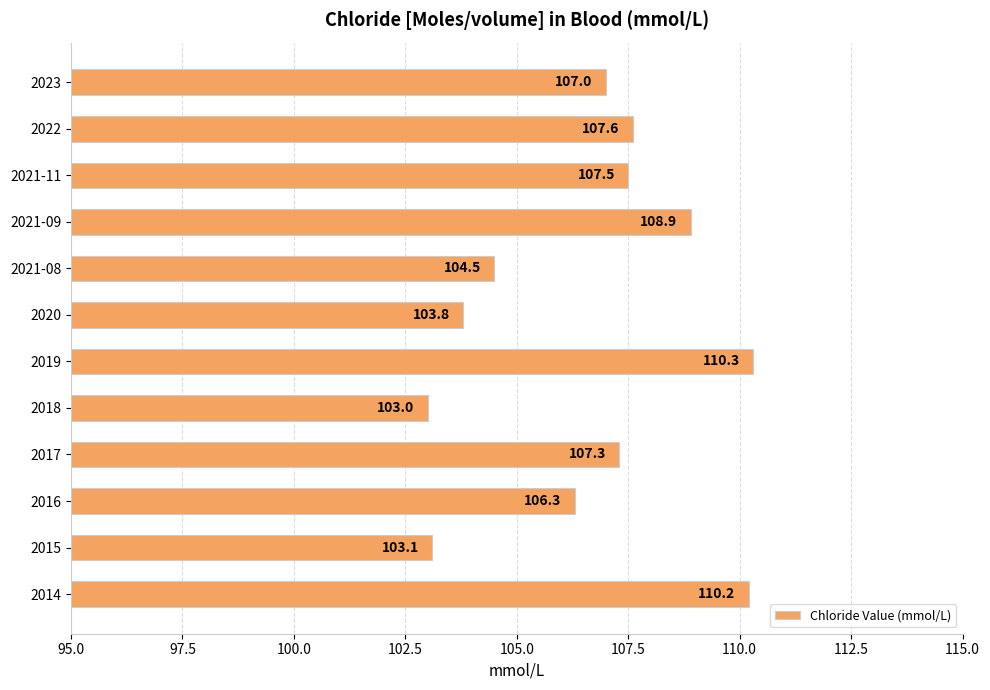

What is the sum of the values at 2021-11 and 2014?

217.7